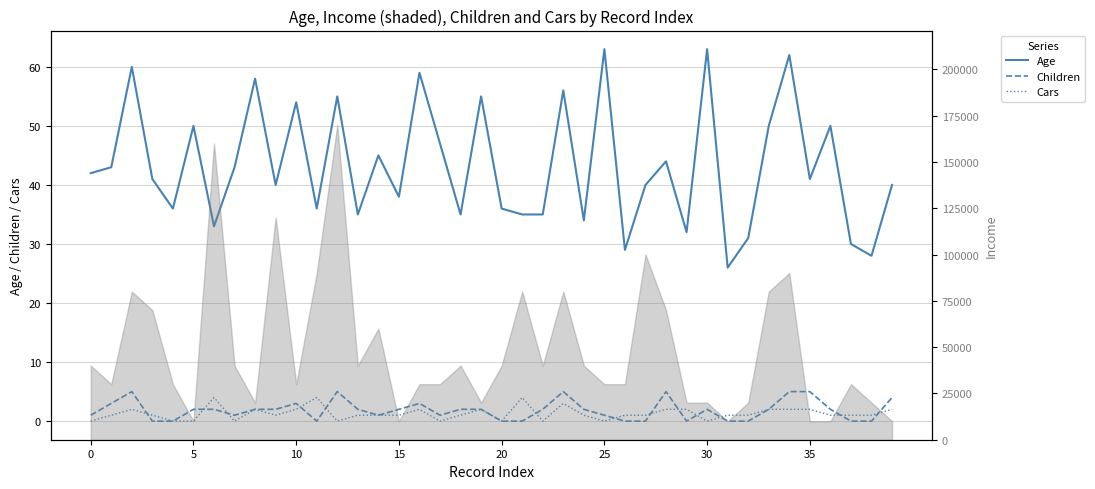

True or false: Age and Cars cross at least once.

False